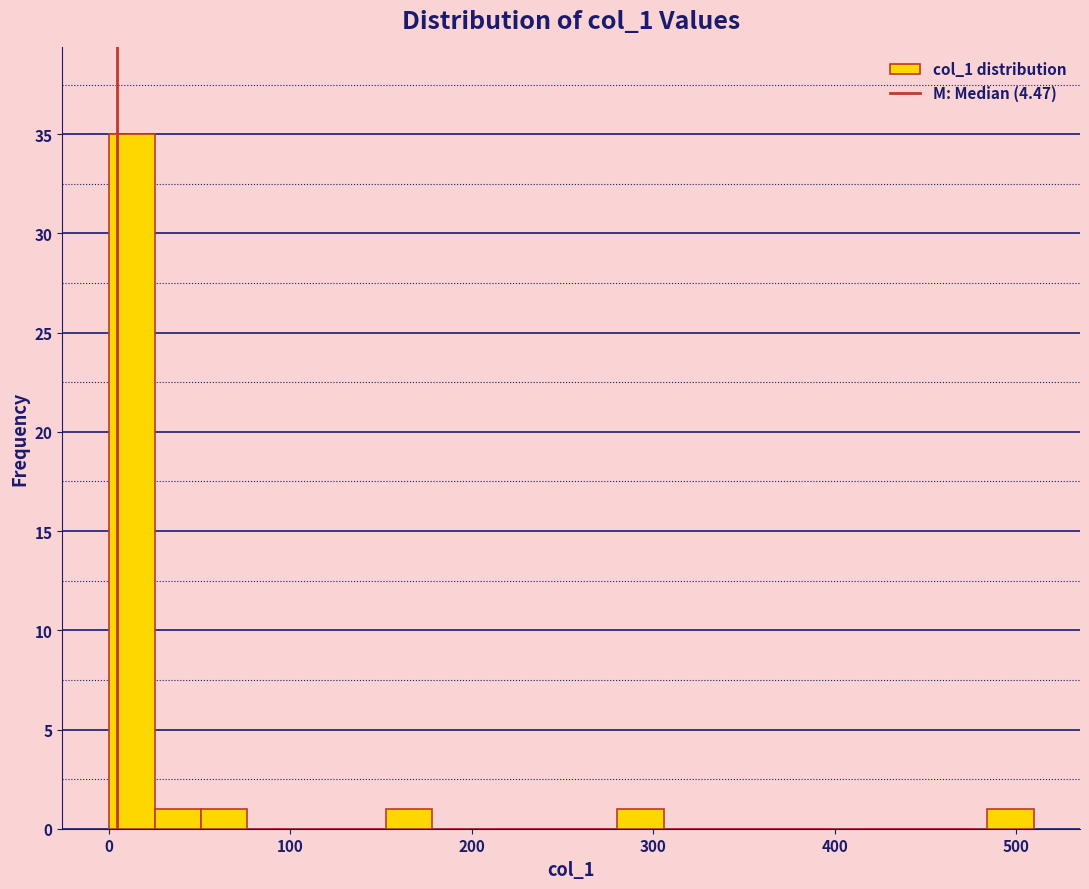

Read against the x-axis, roughly where is the centre of the tallest bar?

10